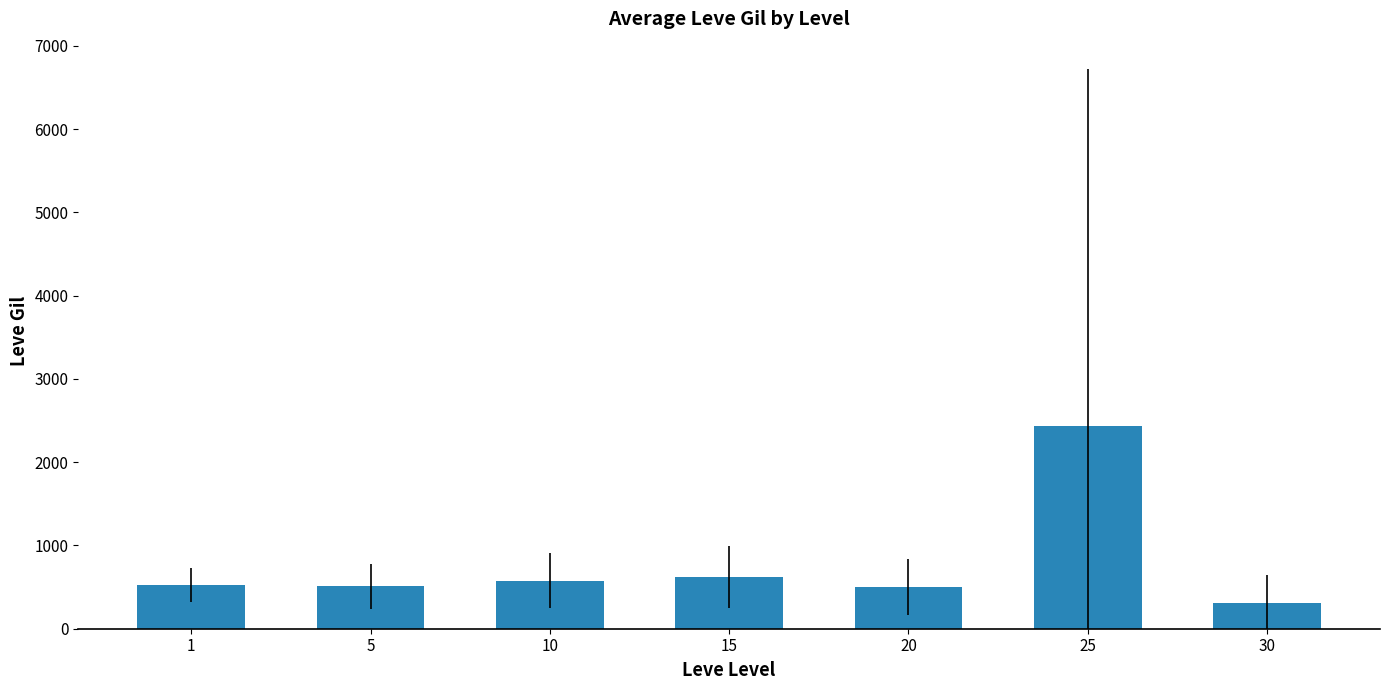

What is the change in value from 15 to 25?

+1815.0